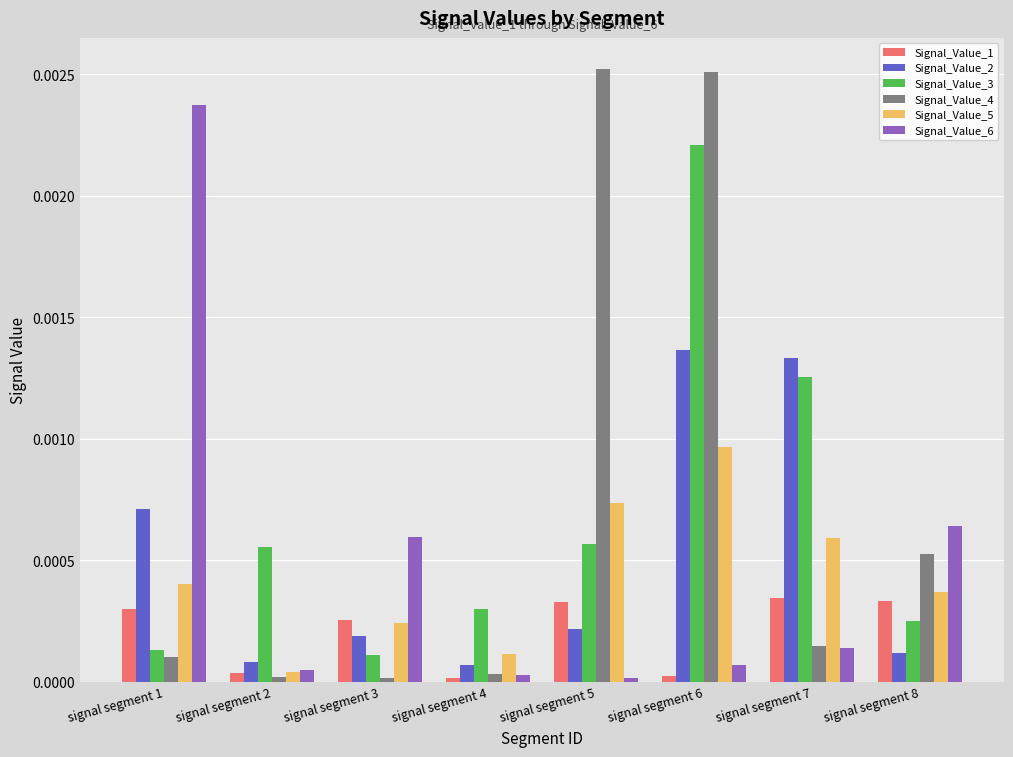

How many groups of bars are there?

8